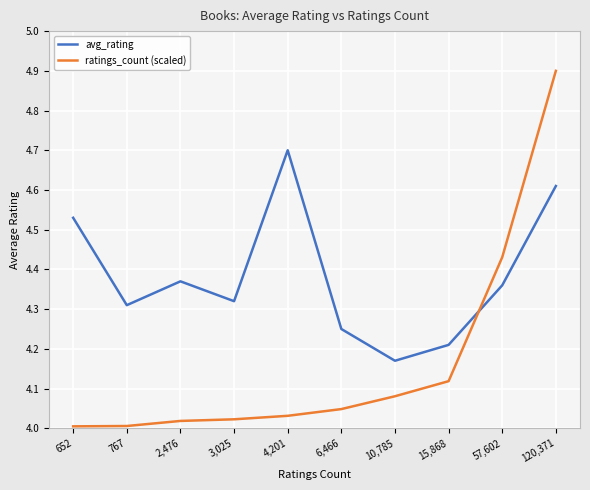

What is the maximum value shown in the chart?

4.9